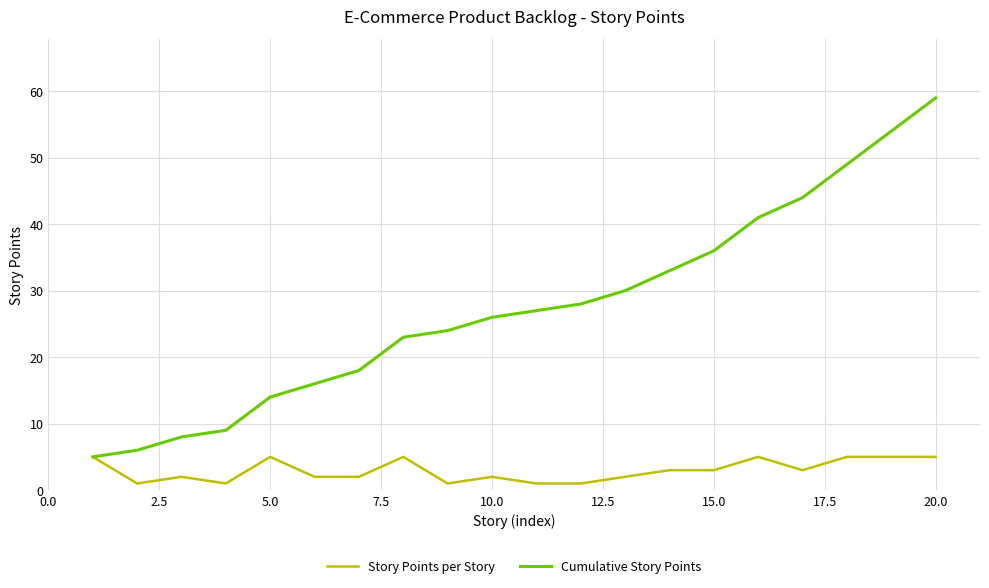

Rank the series by their maximum value, from highest to lowest.

Cumulative Story Points, Story Points per Story